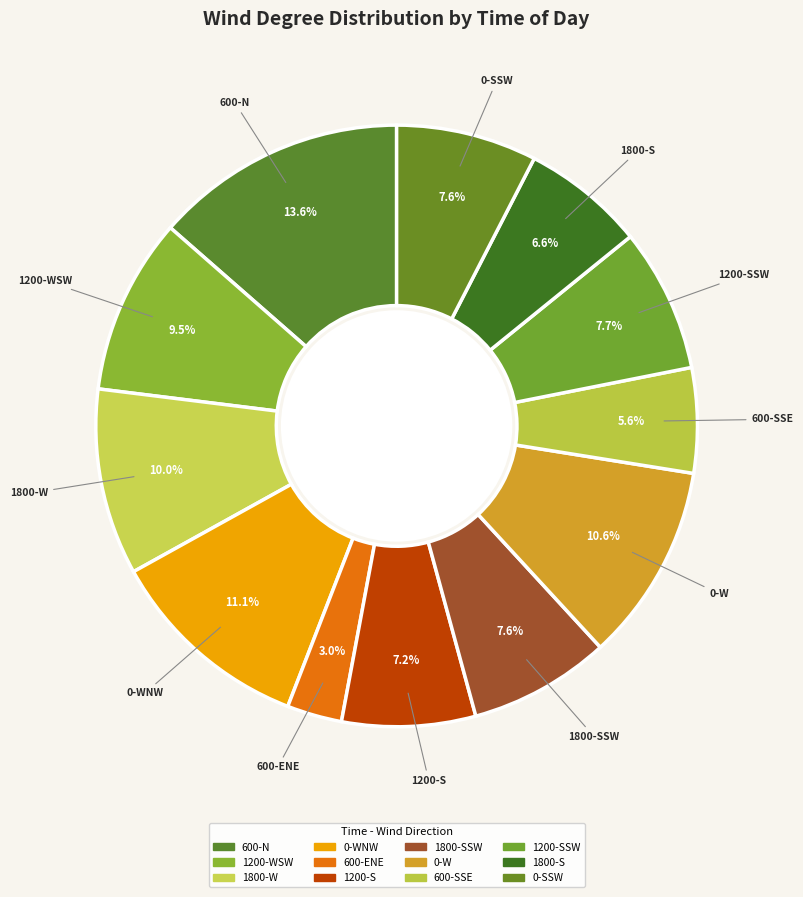

What is the smallest slice in the pie chart?

600-ENE